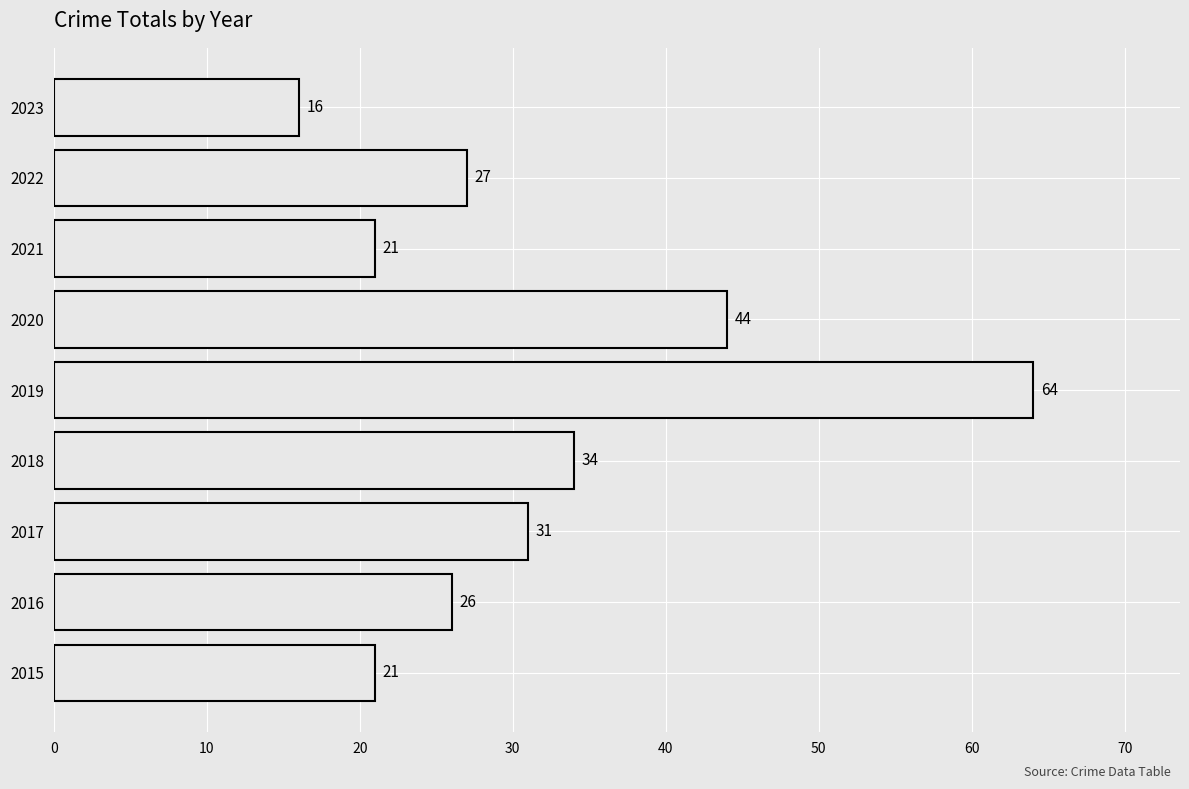

The chart shows a value of 16 at 2023. True or false?

True